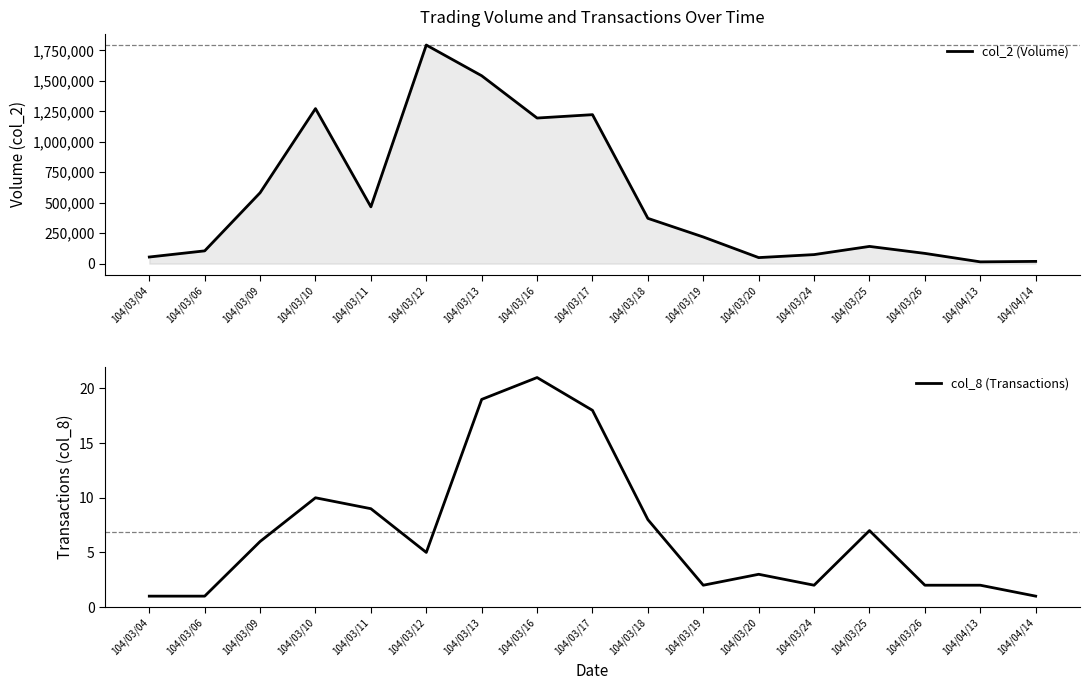

What is the sum of all col_2 (Volume) values?

9209950